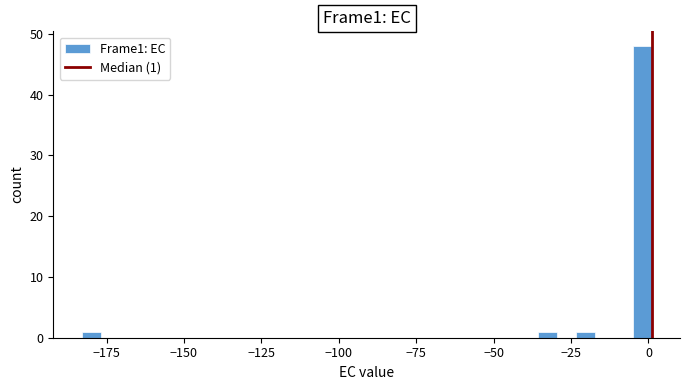

Around what value on the x-axis is the tallest bar? Give the approximate position of its centre, as read against the axis.

0